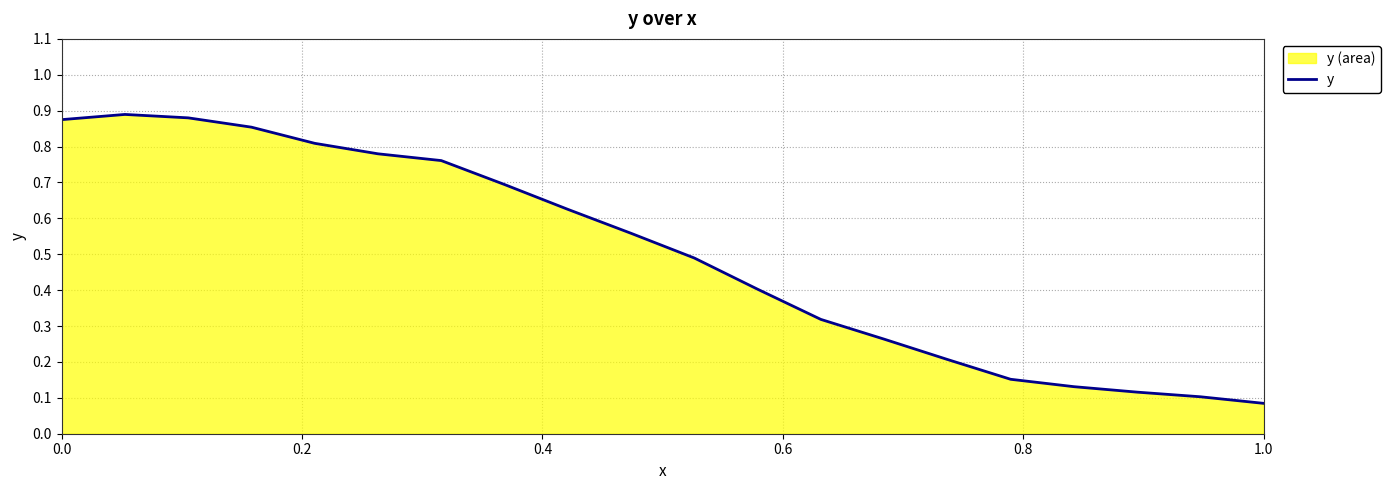

Does the chart display data point markers on the line(s)?

No